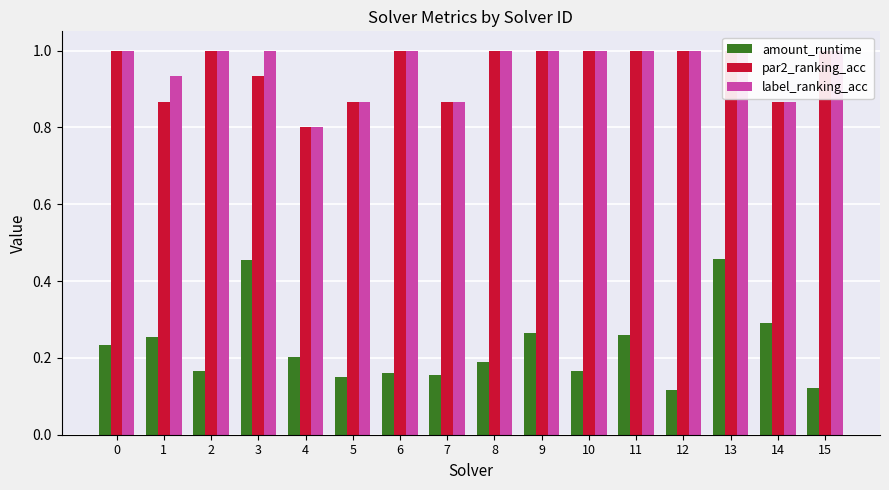

Reading right to left, list all the values displayed in this chart.

amount_runtime: 0.1	0.3	0.5	0.1	0.3	0.2	0.3	0.2	0.2	0.2	0.1	0.2	0.5	0.2	0.3	0.2
par2_ranking_acc: 1.0	0.9	1.0	1.0	1.0	1.0	1.0	1.0	0.9	1.0	0.9	0.8	0.9	1.0	0.9	1.0
label_ranking_acc: 1.0	0.9	1.0	1.0	1.0	1.0	1.0	1.0	0.9	1.0	0.9	0.8	1.0	1.0	0.9	1.0